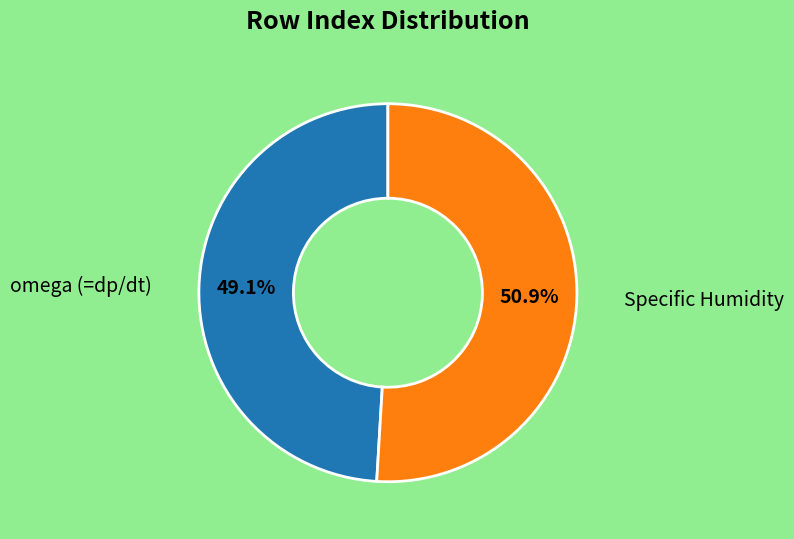

What percentage is the Specific Humidity slice, to the nearest percent?

51%